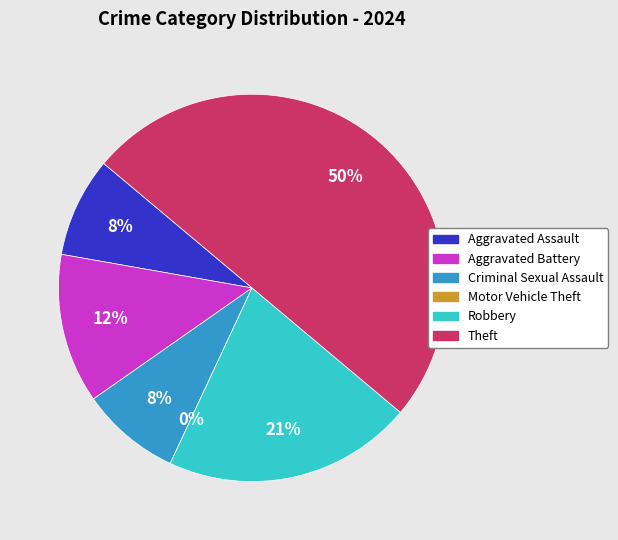

To the nearest percent, what portion does Theft represent?

50%